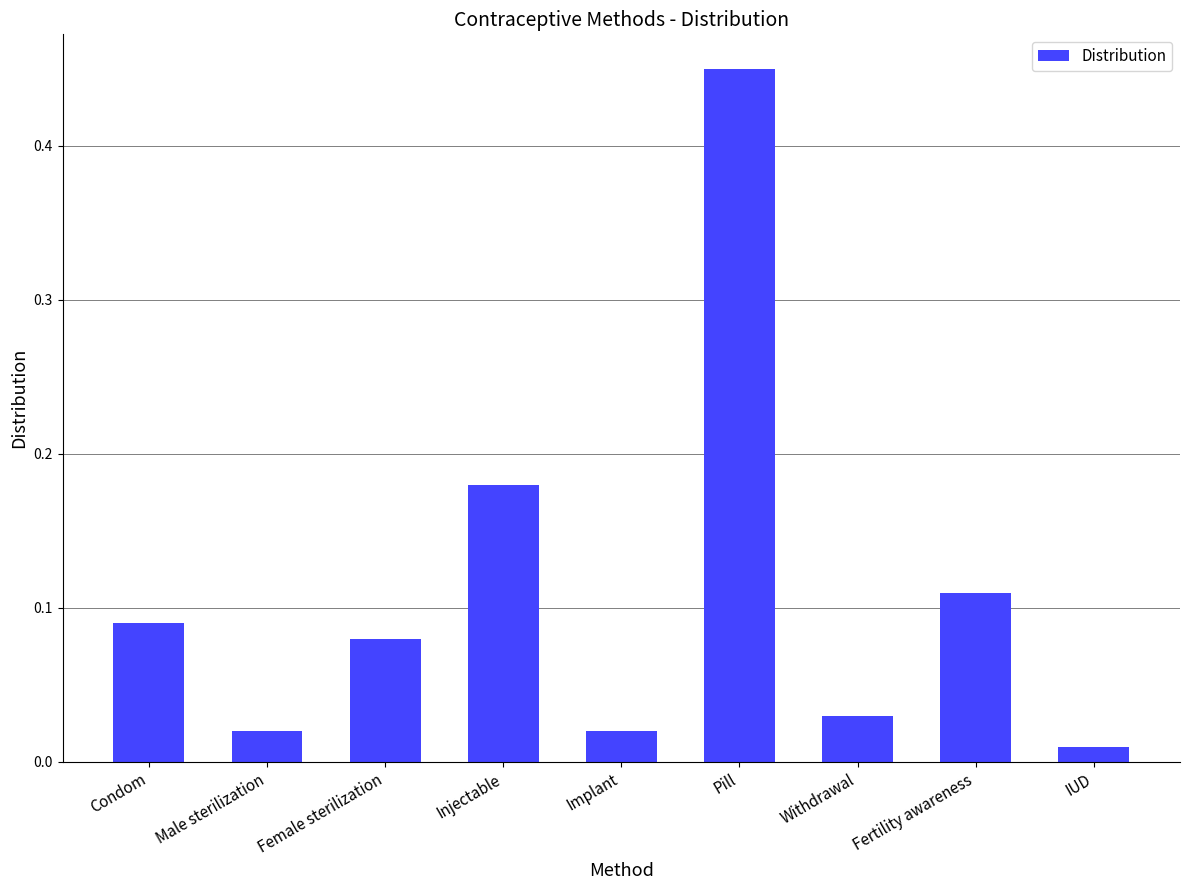

What is the difference between the values at IUD and Pill?

0.4